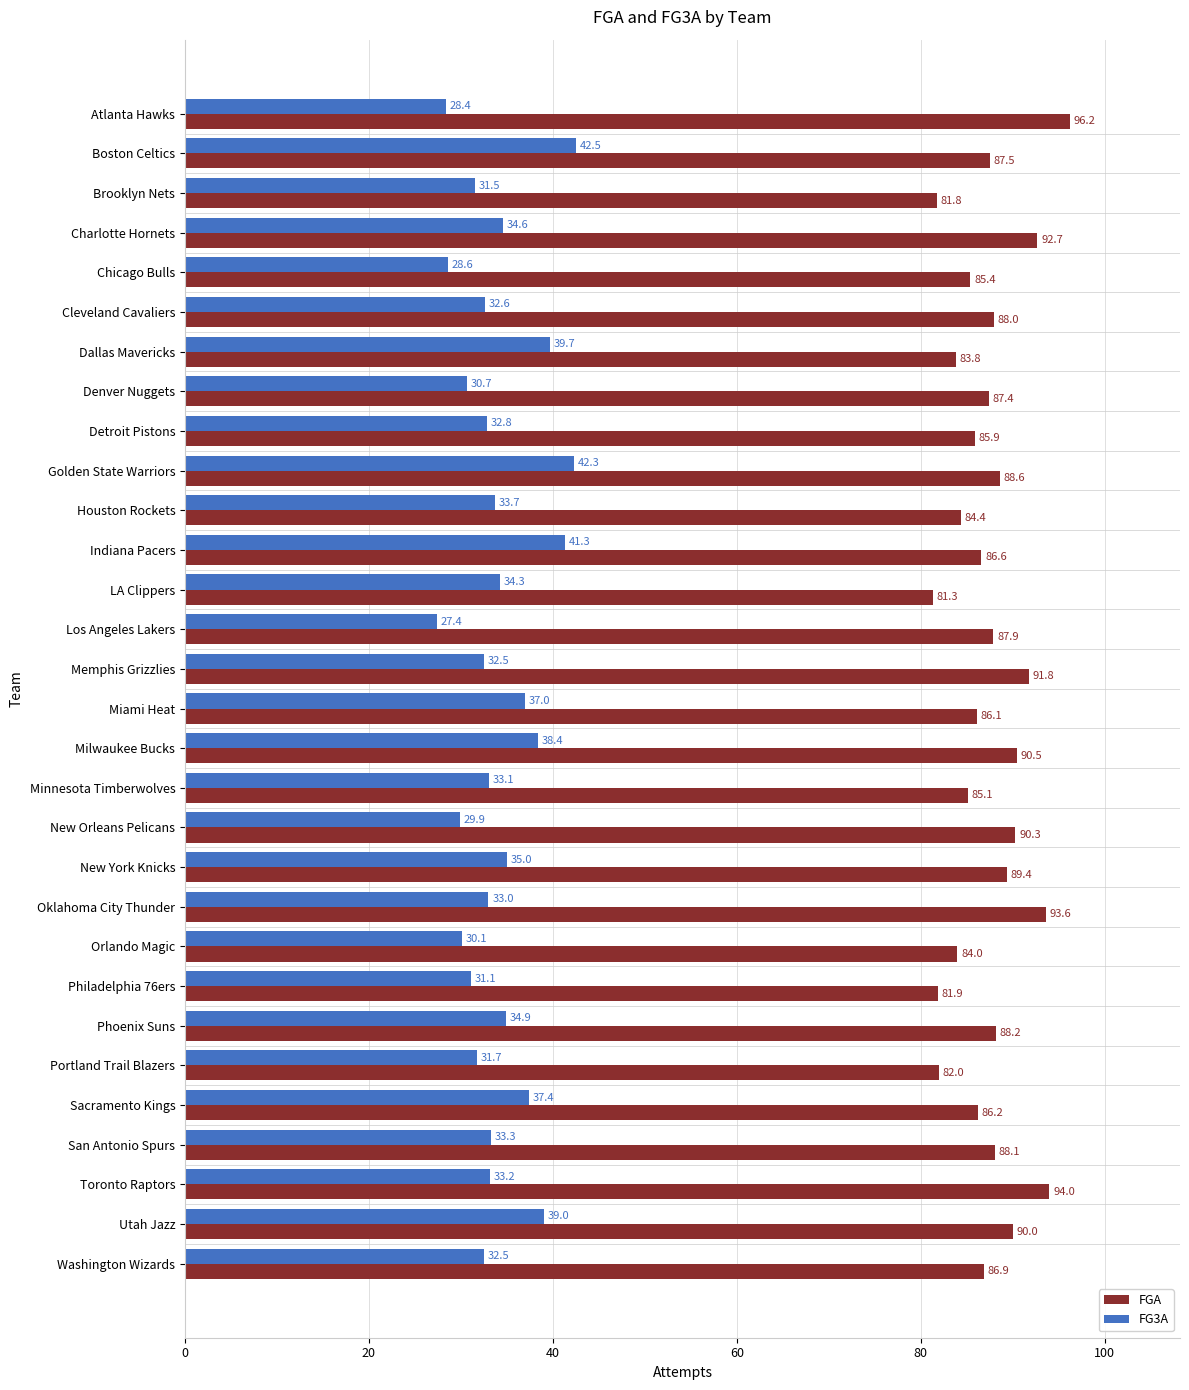

Which series has the widest spread of values?

FG3A